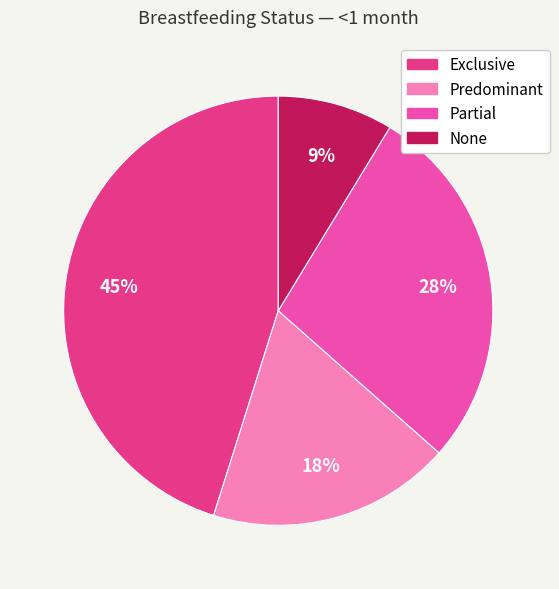

Is the sum of Partial and None greater than half?

No